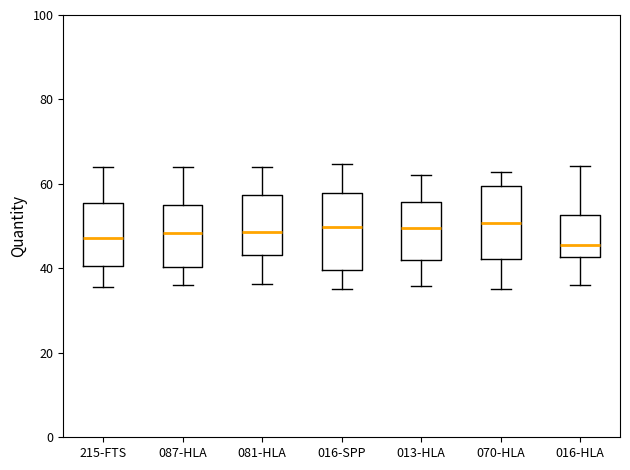

Reading left to right, read every box against the y-axis: the position of its median line, the range the box covers, and the ends of its whiskers. The values are not printed on the chart, so give them approximately, as read against the axis.

215-FTS: median 48, box 40 to 56, whiskers 36 to 64
087-HLA: median 48, box 40 to 54, whiskers 36 to 64
081-HLA: median 48, box 44 to 58, whiskers 36 to 64
016-SPP: median 50, box 40 to 58, whiskers 36 to 64
013-HLA: median 50, box 42 to 56, whiskers 36 to 62
070-HLA: median 50, box 42 to 60, whiskers 36 to 62
016-HLA: median 46, box 42 to 52, whiskers 36 to 64